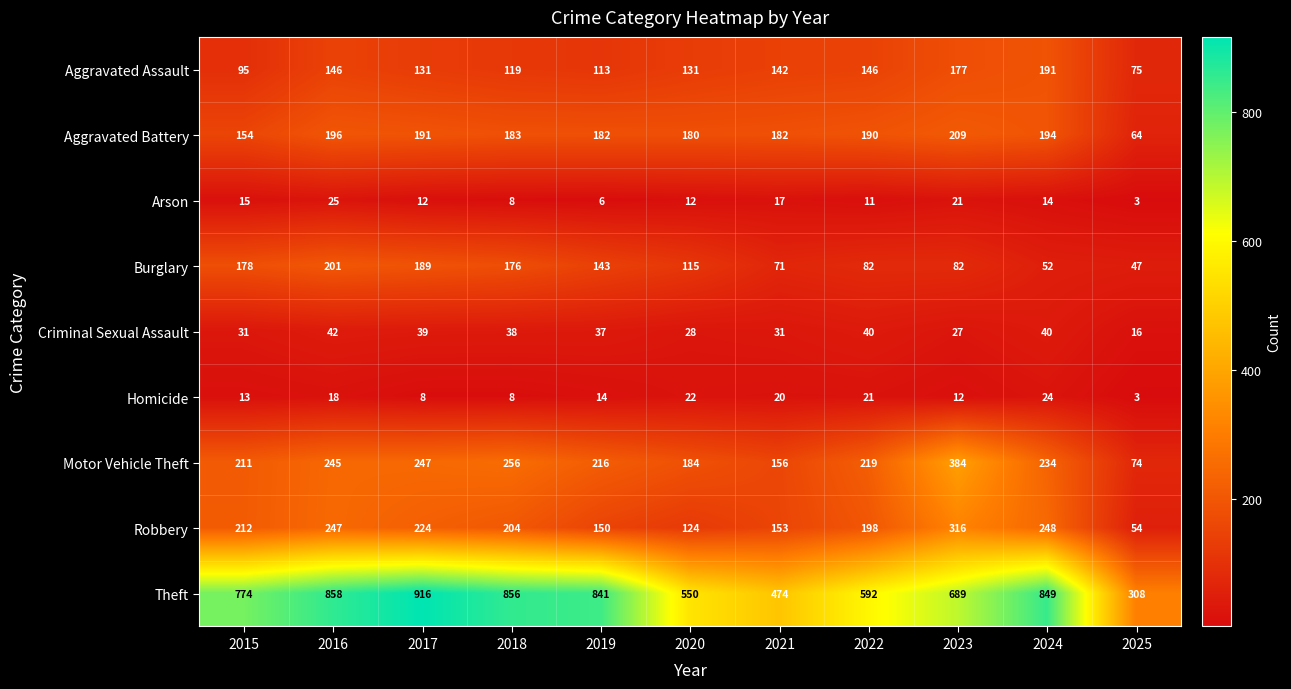

What is the sum of the Motor Vehicle Theft values at 2023 and 2025?

458